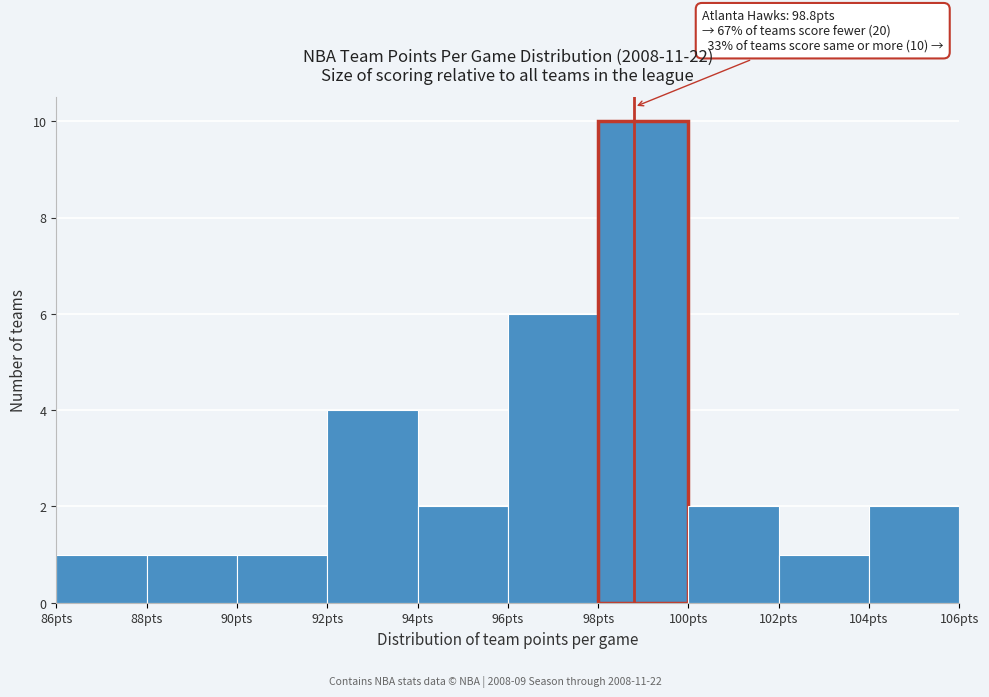

Which range on the x-axis has the tallest bar?

98 to 100